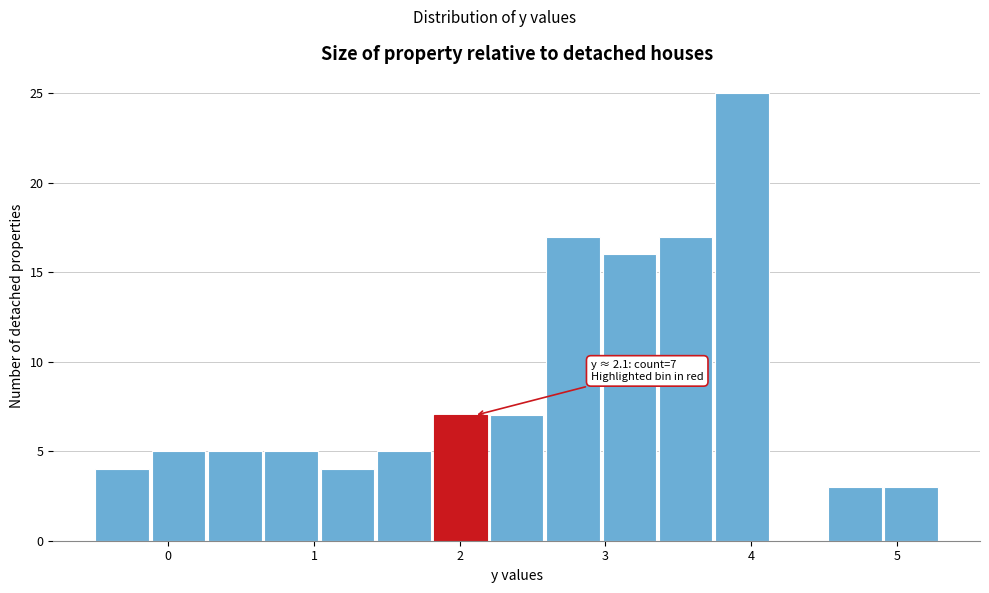

Around what value on the x-axis is the tallest bar? Give the approximate position of its centre, as read against the axis.

3.9